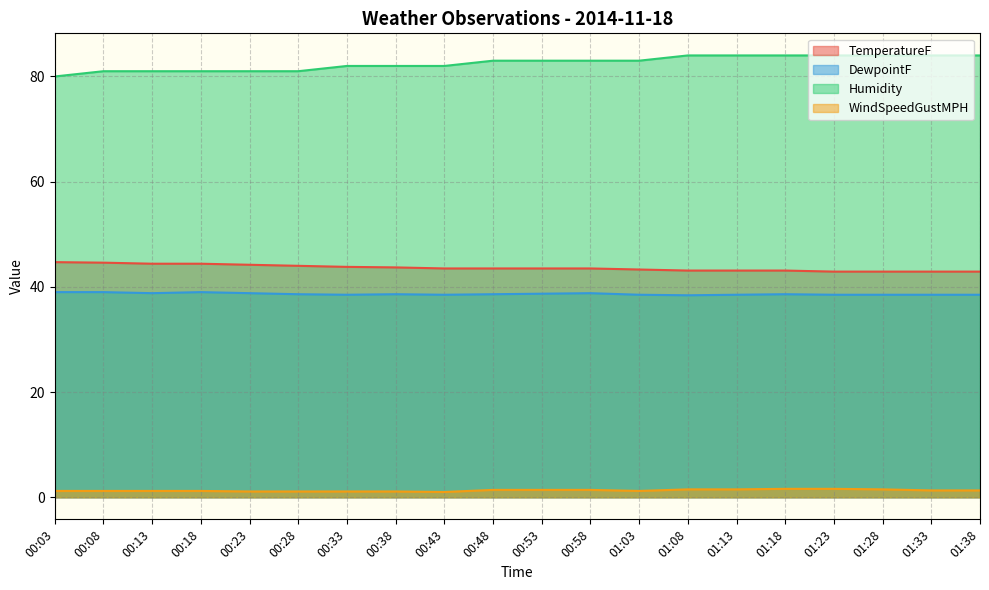

True or false: WindSpeedGustMPH and DewpointF intersect in this chart.

False